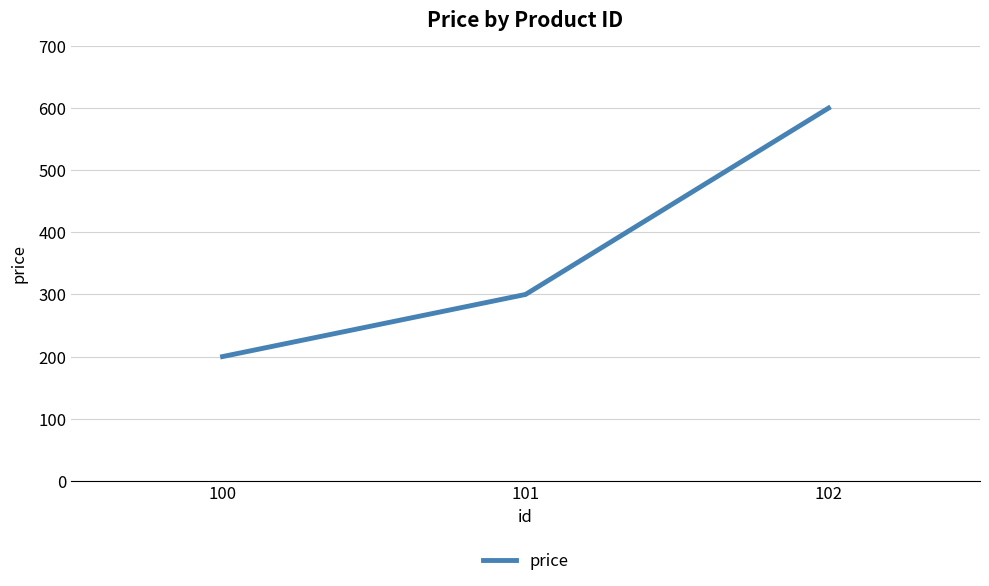

Rank the categories by value from highest to lowest.

102, 101, 100